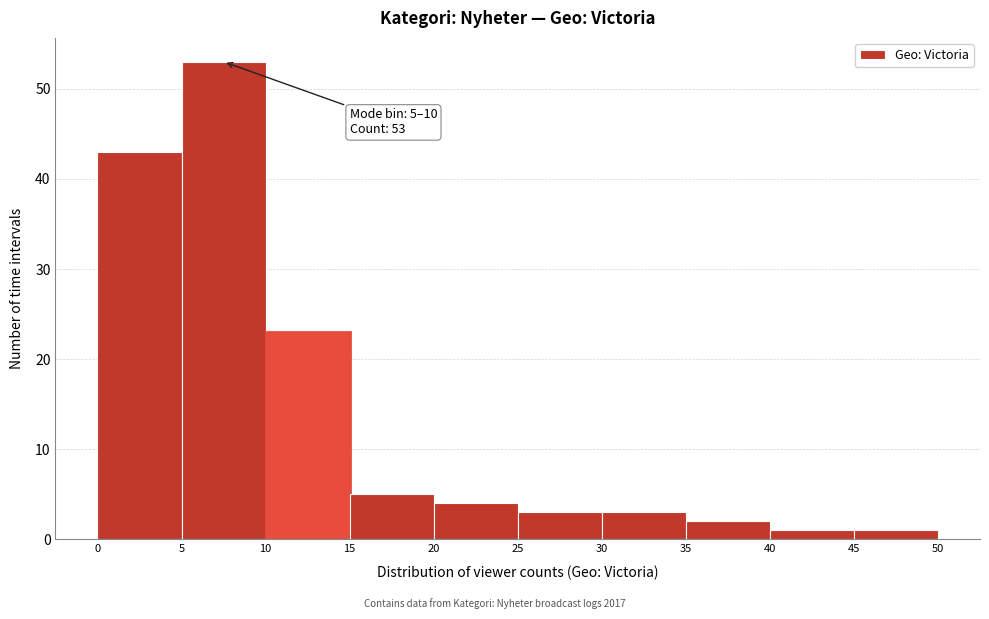

Which range on the x-axis has the tallest bar?

5 to 10